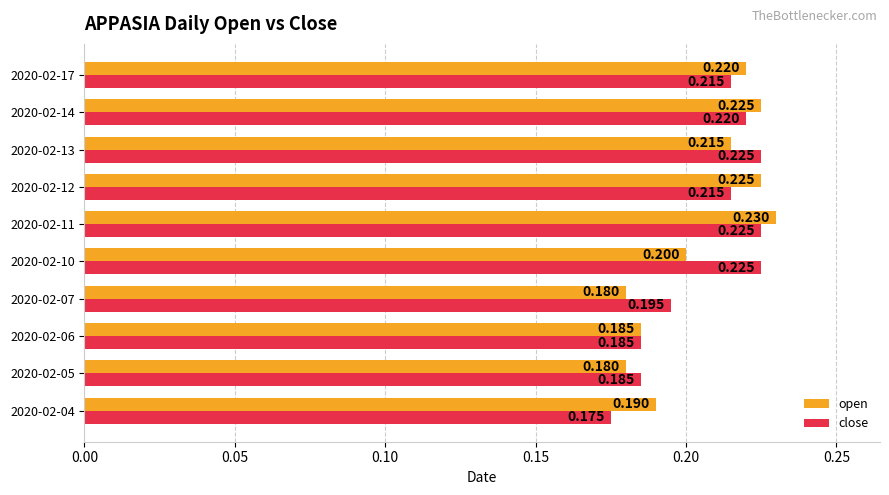

Between 2020-02-06 and 2020-02-17, which series saw the biggest shift?

open